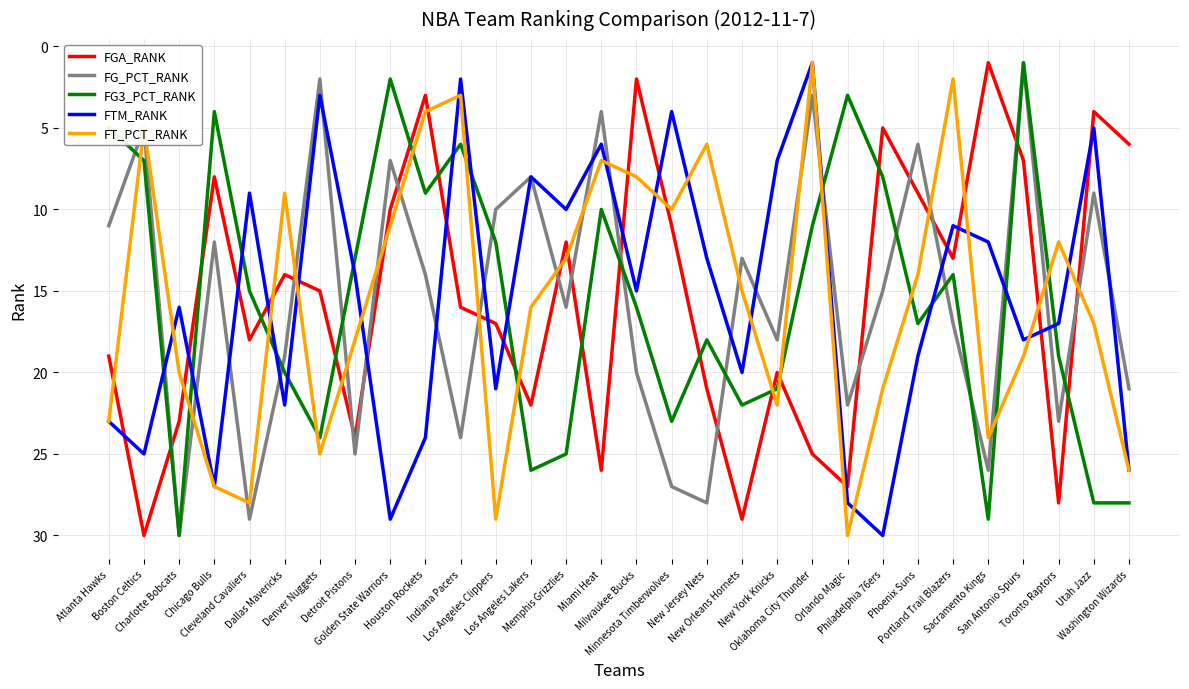

What is the maximum value shown in the chart?

30